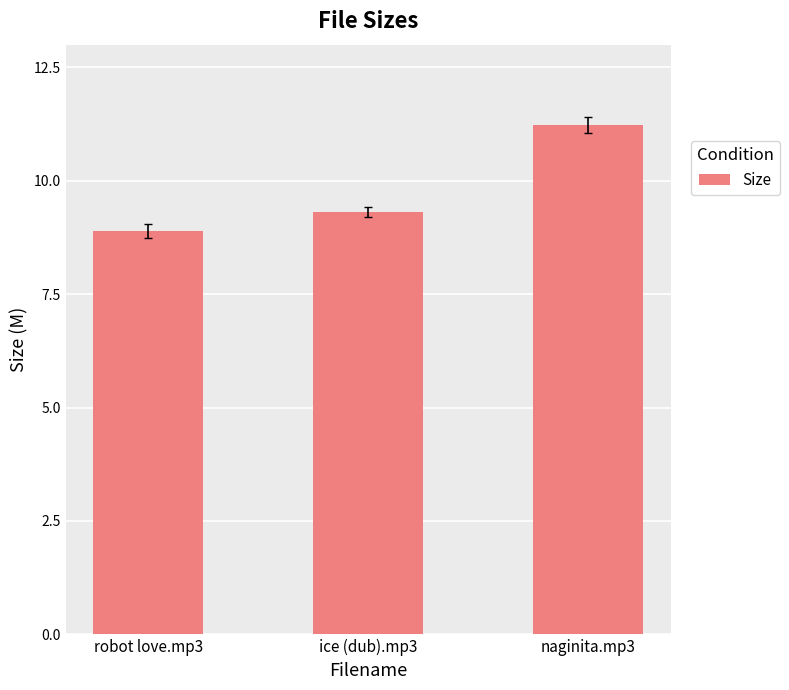

What is the difference between the values at naginita.mp3 and ice (dub).mp3?

1.9